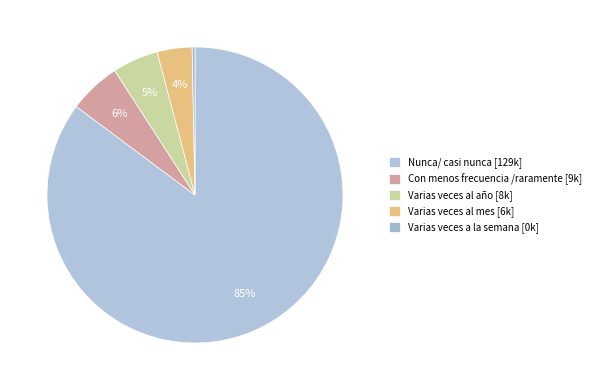

Count the number of slices in the pie.

5